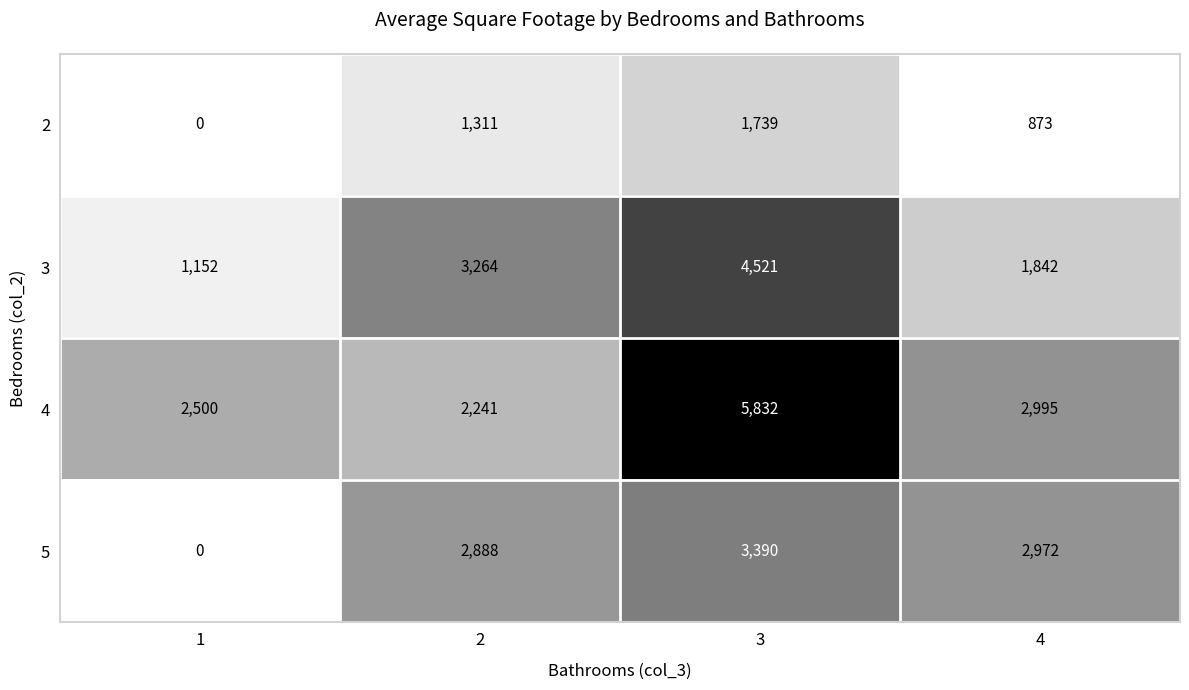

The 2 series shows 1710 at 2. True or false?

False